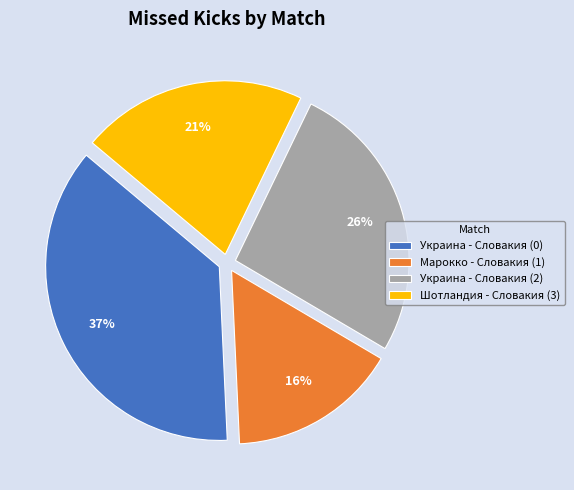

To the nearest percent, what portion does Шотландия - Словакия (3) represent?

21%